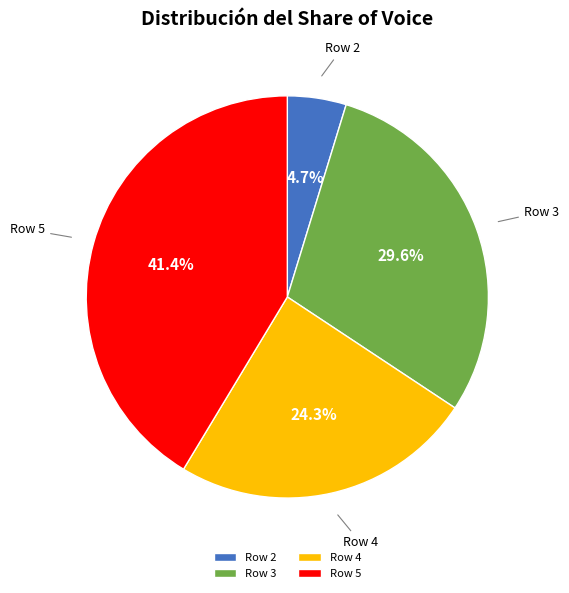

True or false: Row 5 accounts for 41% of the total.

True